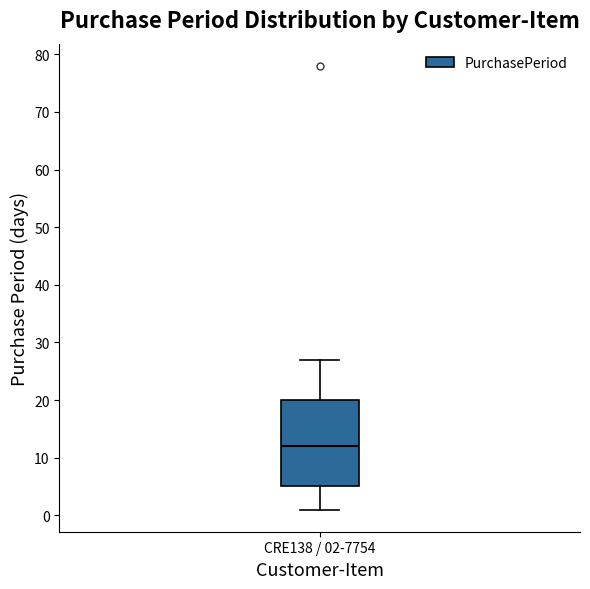

Transcribe this box plot: give where the median line is, the range the box spans, and where the two whiskers end, as read against the y-axis. The values are not printed on the chart, so give them approximately, as read against the axis.

median 12, box 5 to 20, whiskers 1 to 27